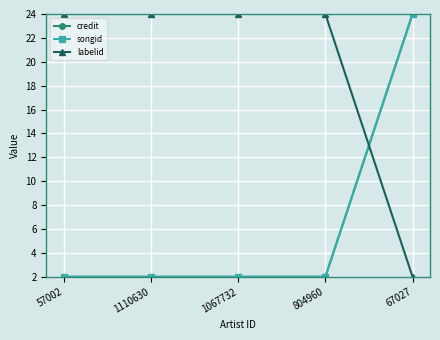

List the series in order of their peak value, highest first.

credit, songid, labelid